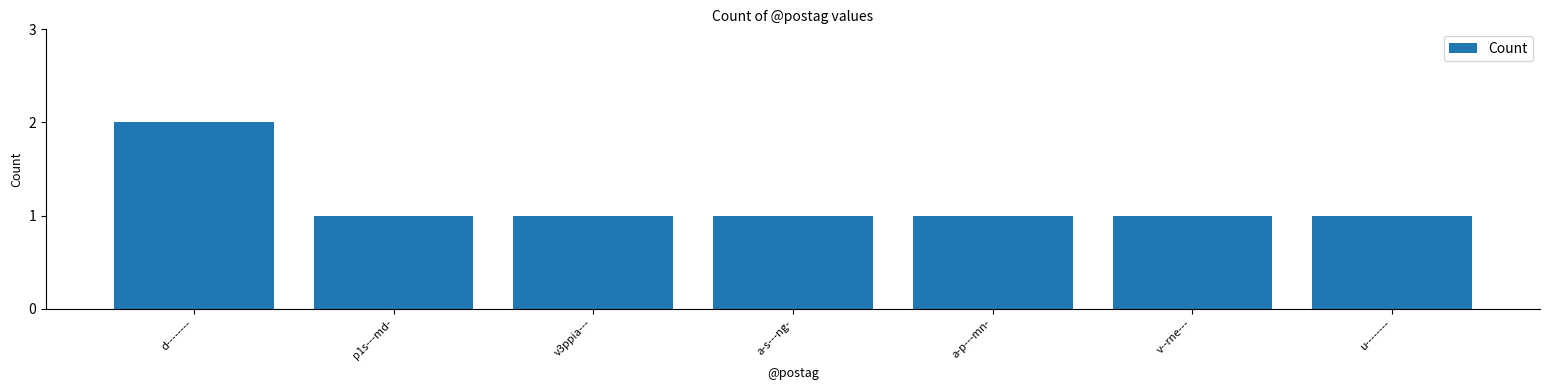

Reading right to left, extract all data points from this chart.

u--------=1	v--rne---=1	a-p---mn-=1	a-s---ng-=1	v3ppia---=1	p1s---md-=1	d--------=2